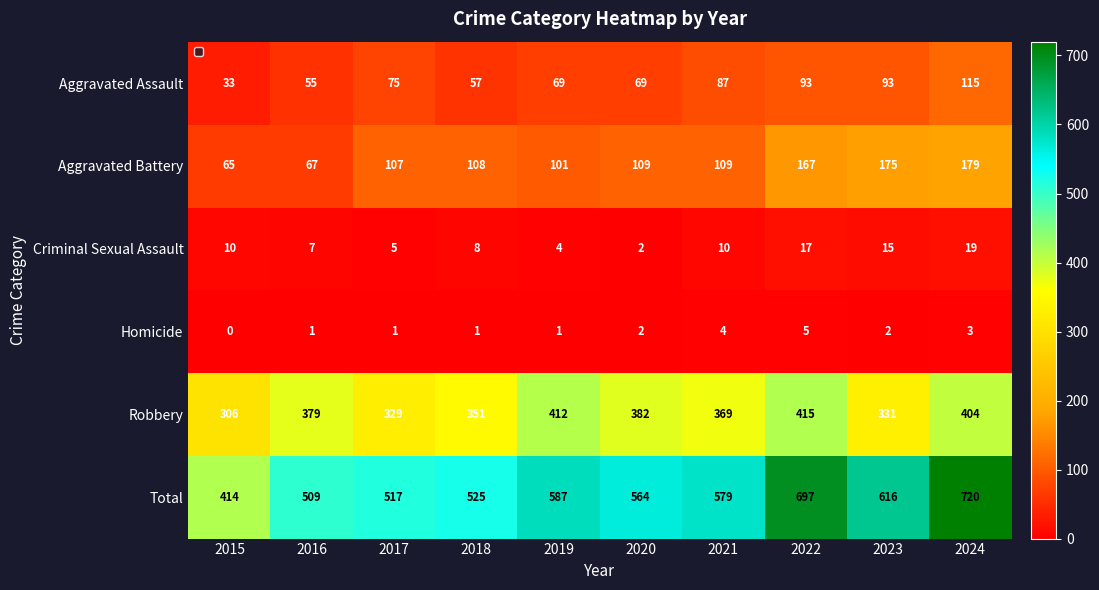

What is the difference between the maximum and minimum values in the Total series?

306